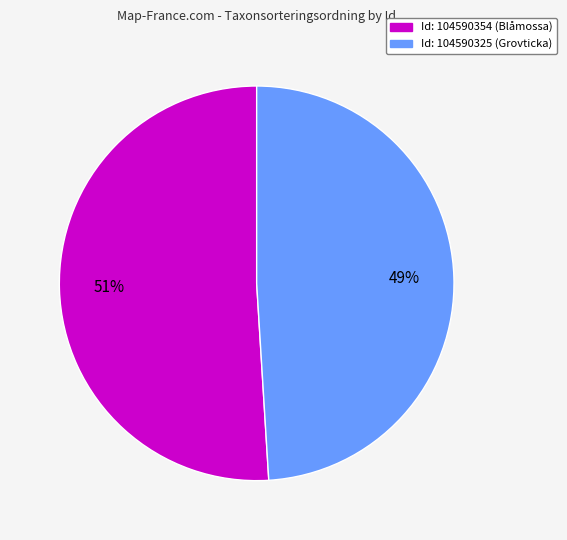

Does any single category account for the majority?

Yes